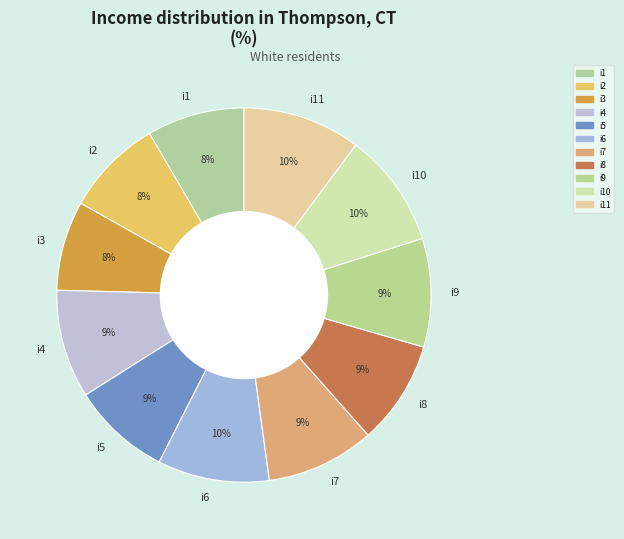

How many segments does this pie chart have?

11